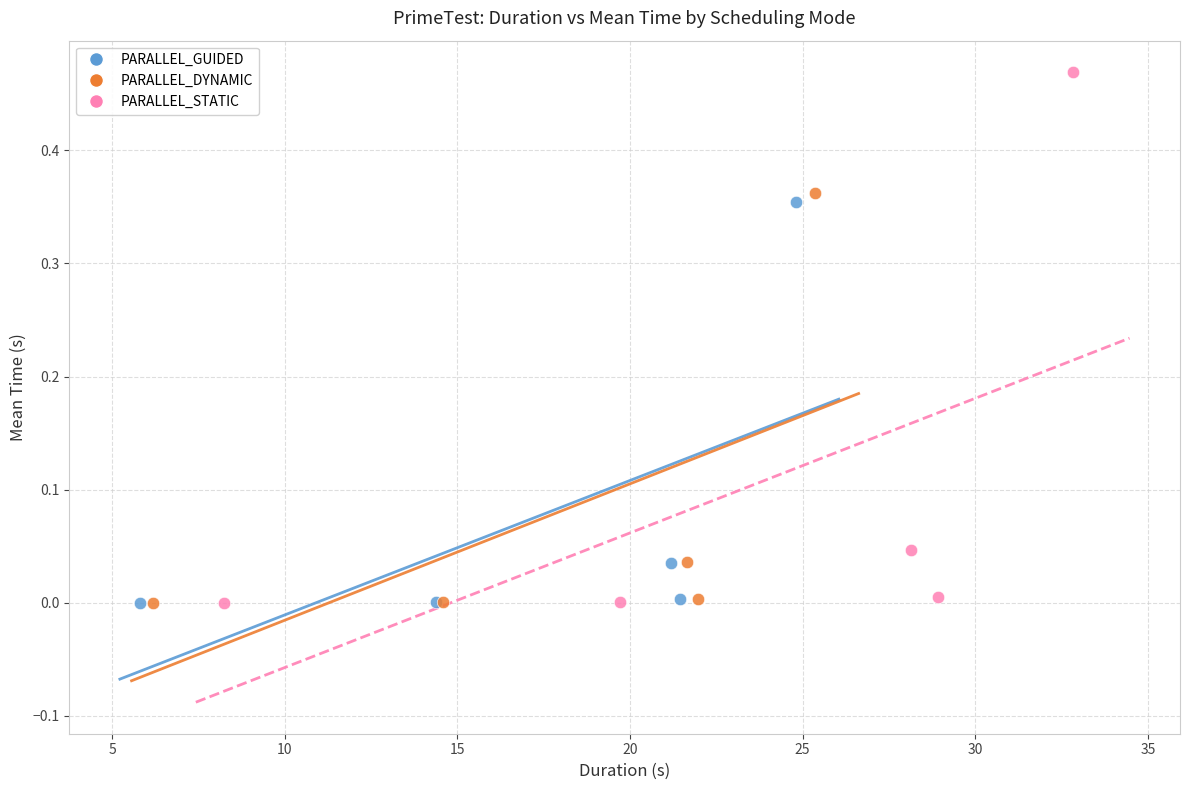

Which series has the largest Y range (max minus min)?

PARALLEL_STATIC